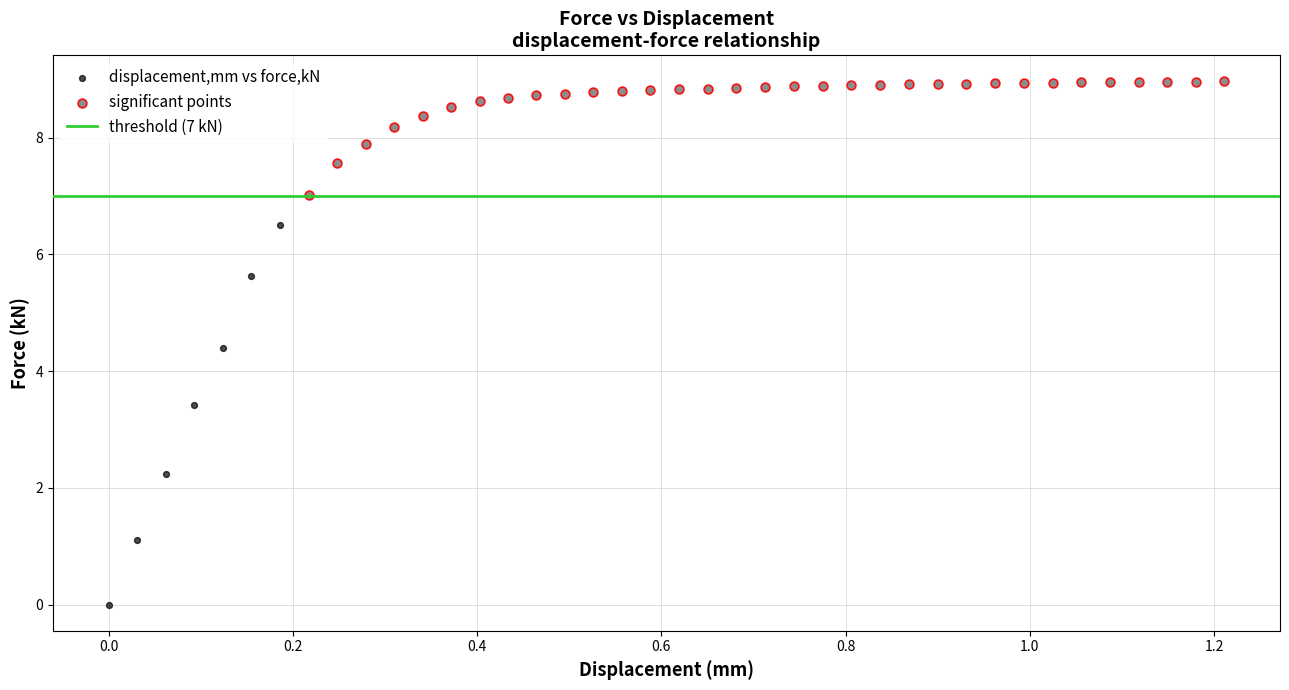

Which series reaches the minimum Y coordinate?

displacement,mm vs force,kN